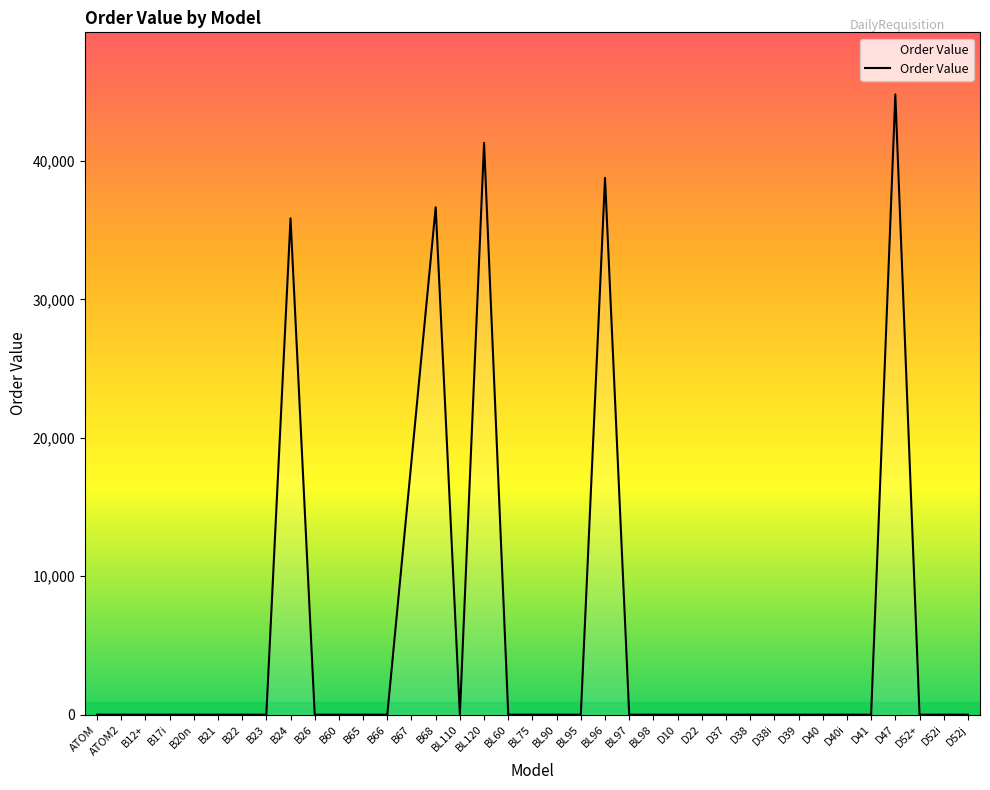

True or false: the data shows 25977.6 at BL110.

False